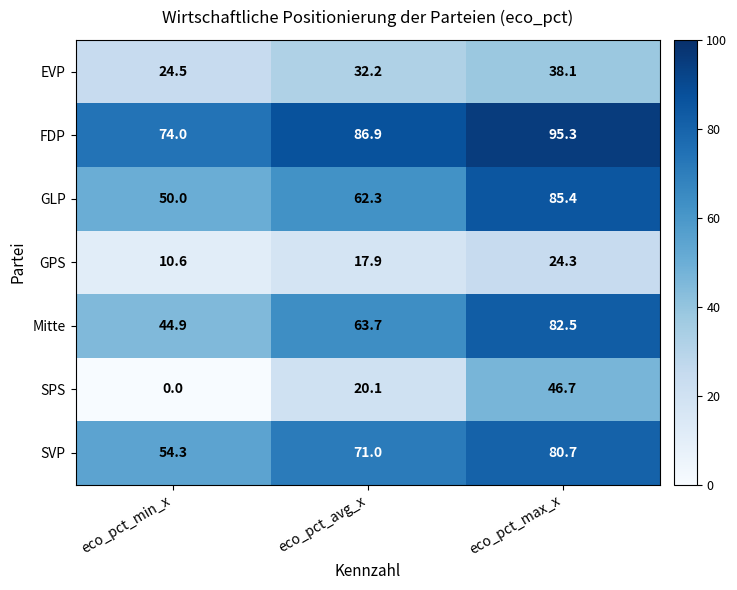

What is the difference between the GLP values at eco_pct_min_x and eco_pct_avg_x?

12.3